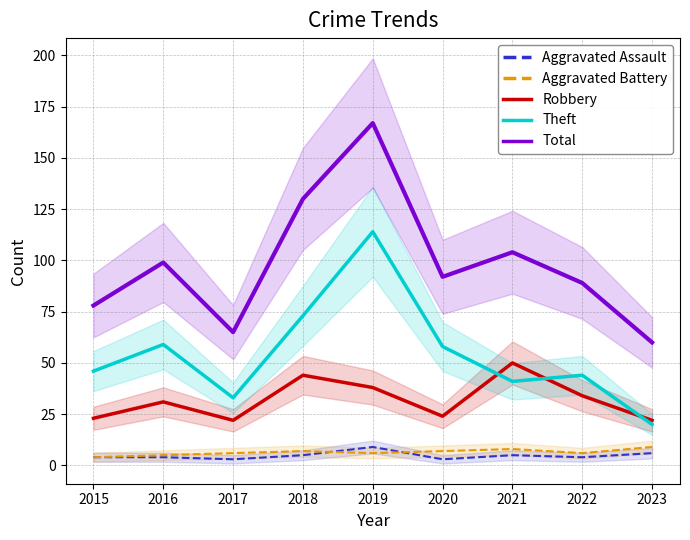

True or false: Theft and Aggravated Battery intersect in this chart.

False